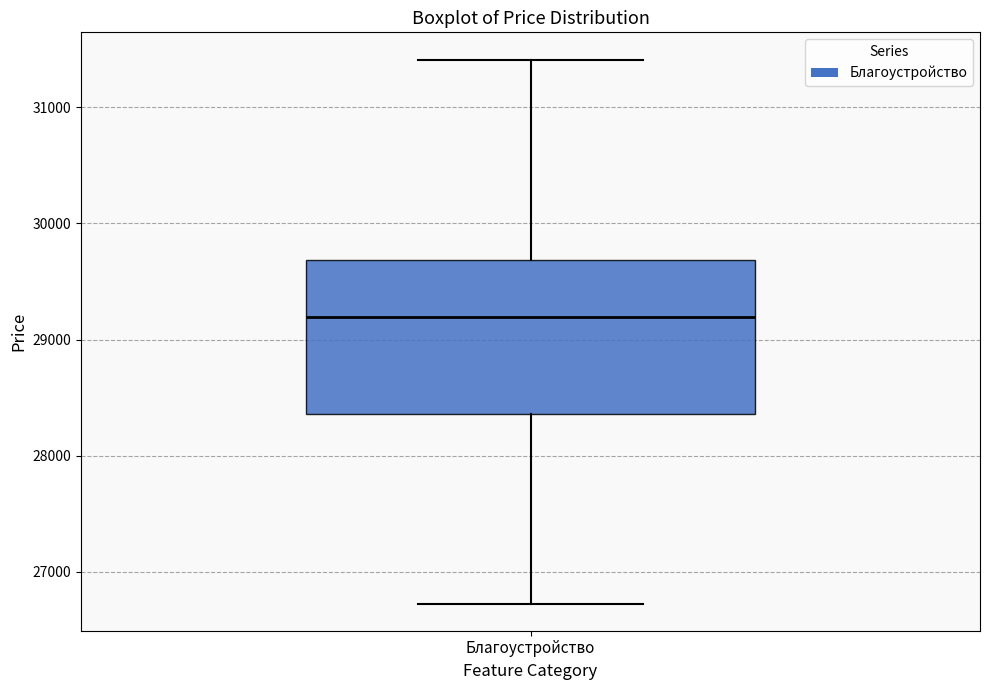

Read this box plot against the y-axis: the position of the median line, the range covered by the box, and the ends of both whiskers. The values are not printed on the chart, so give them approximately, as read against the axis.

median 29200, box 28400 to 29700, whiskers 26700 to 31400